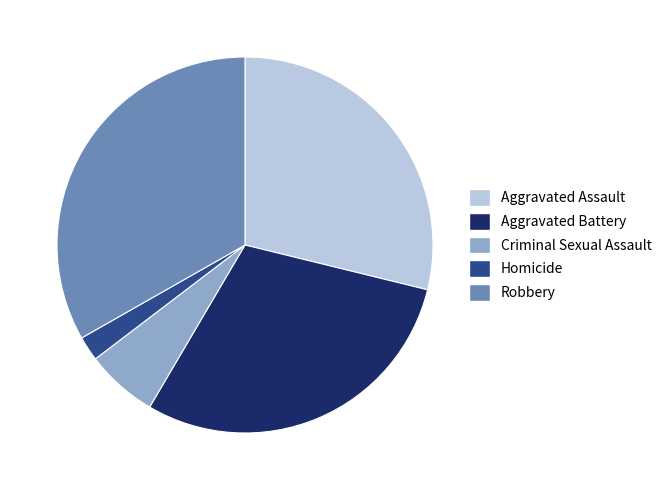

Do Robbery and Aggravated Battery together represent more than half of the pie?

Yes